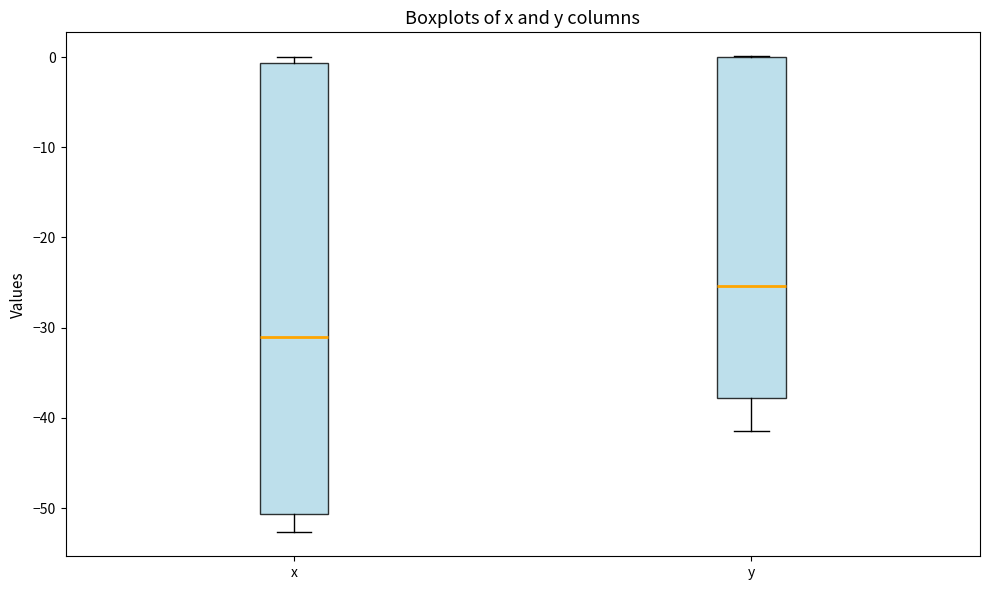

Reading left to right, transcribe this box plot: for each box, give where its median line is, the range the box spans, and where its two whiskers end, as read against the y-axis. The values are not printed on the chart, so give them approximately, as read against the axis.

x: median -31, box -51 to -1, whiskers -53 to 0
y: median -25, box -38 to 0, whiskers -41 to 0